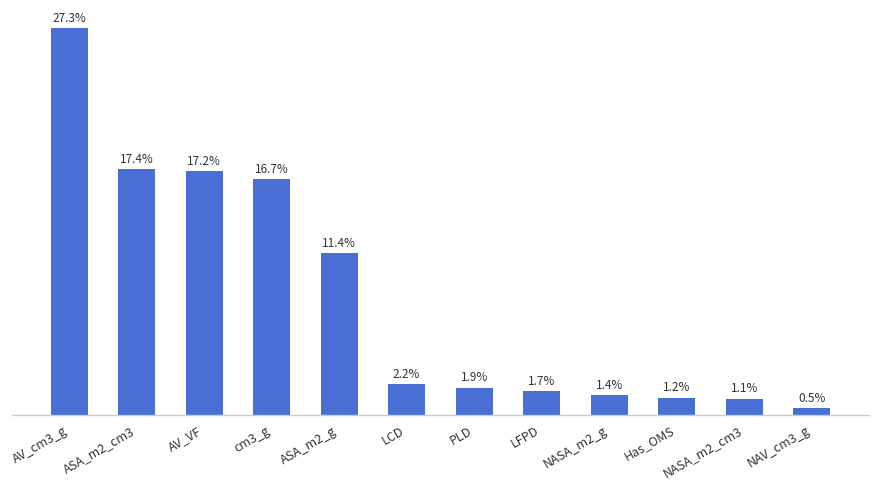

Between ASA_m2_cm3 and ASA_m2_g, which is larger?

ASA_m2_cm3